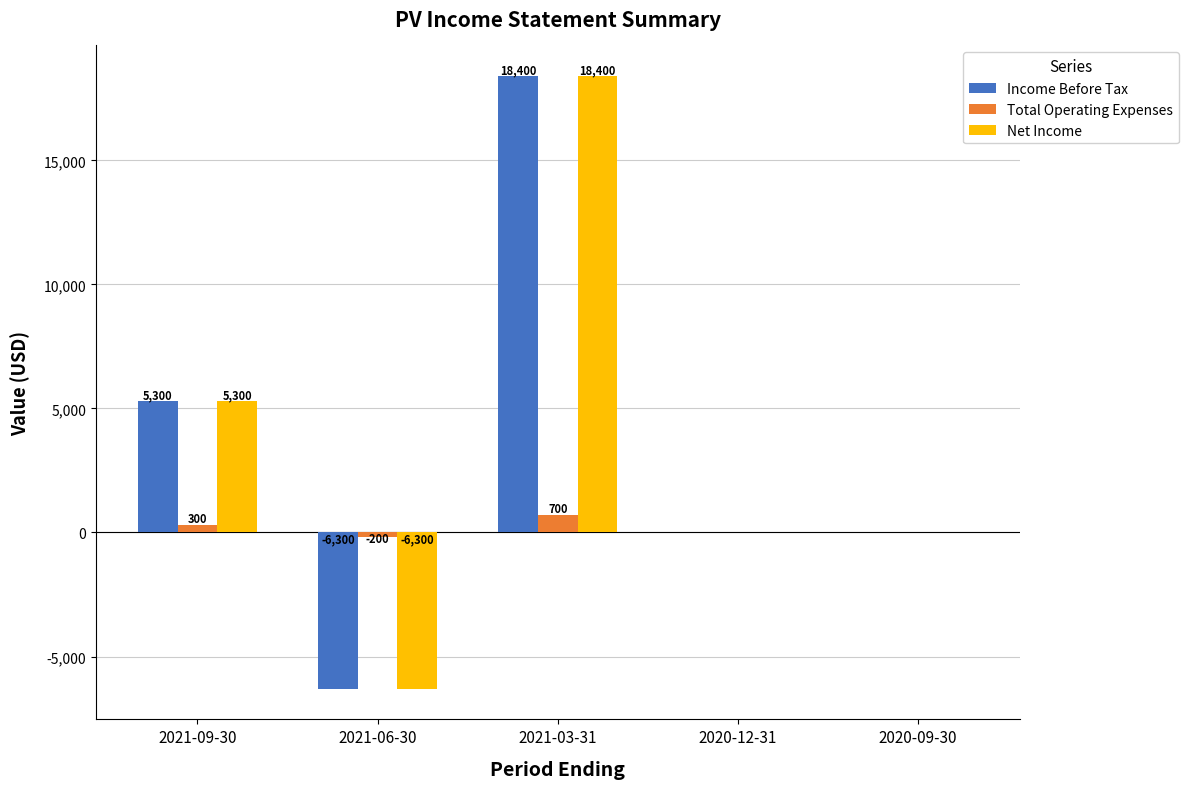

The Total Operating Expenses series shows -200 at 2021-06-30. True or false?

True